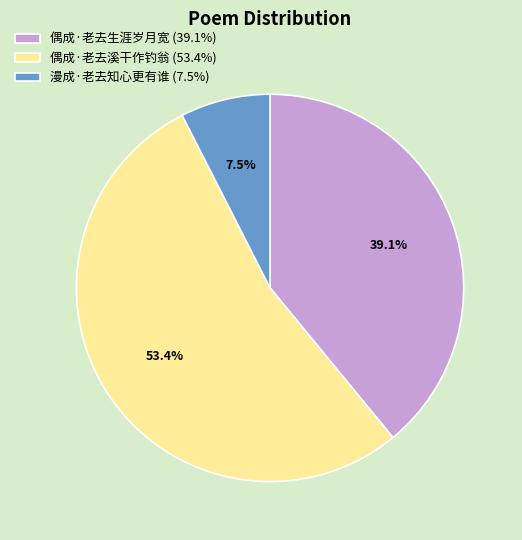

Between 偶成·老去生涯岁月宽 (39.1%) and 漫成·老去知心更有谁 (7.5%), which is larger?

偶成·老去生涯岁月宽 (39.1%)